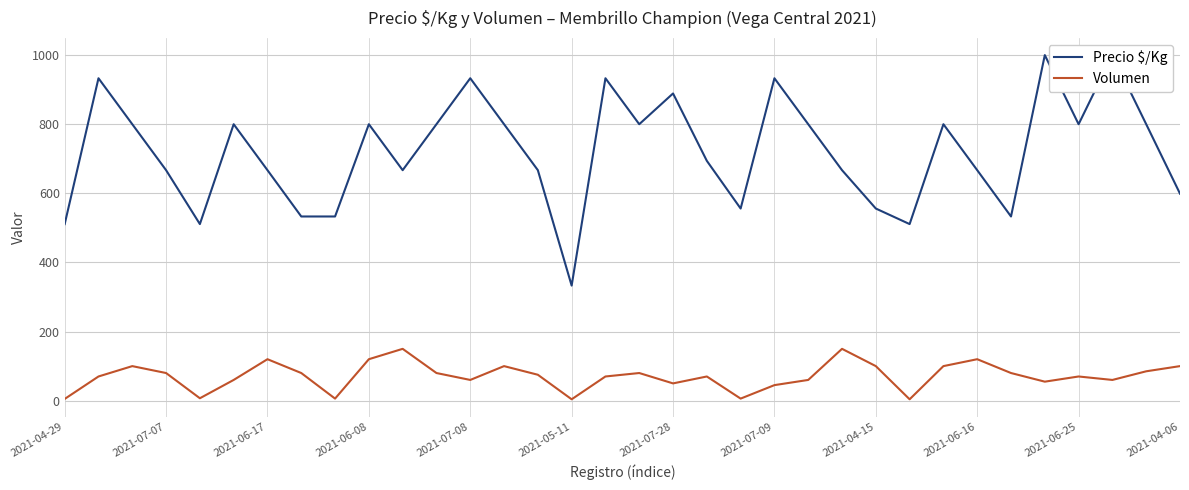

Rank the series at 2021-07-09 from lowest to highest value.

Volumen, Precio $/Kg